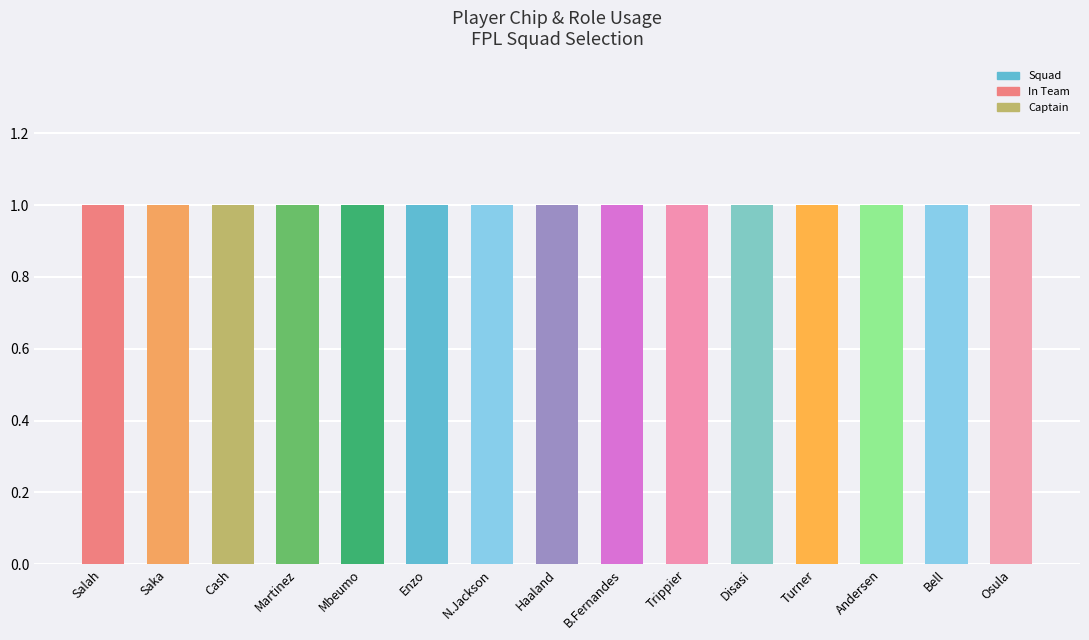

Which category has the highest value in the Team series?

Salah